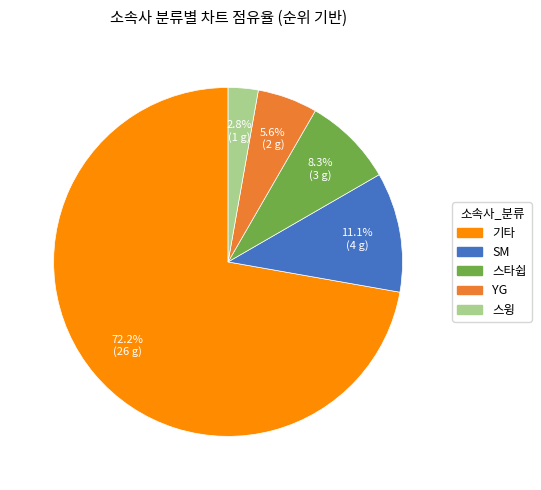

The 기타 slice represents 44% of the pie. True or false?

False